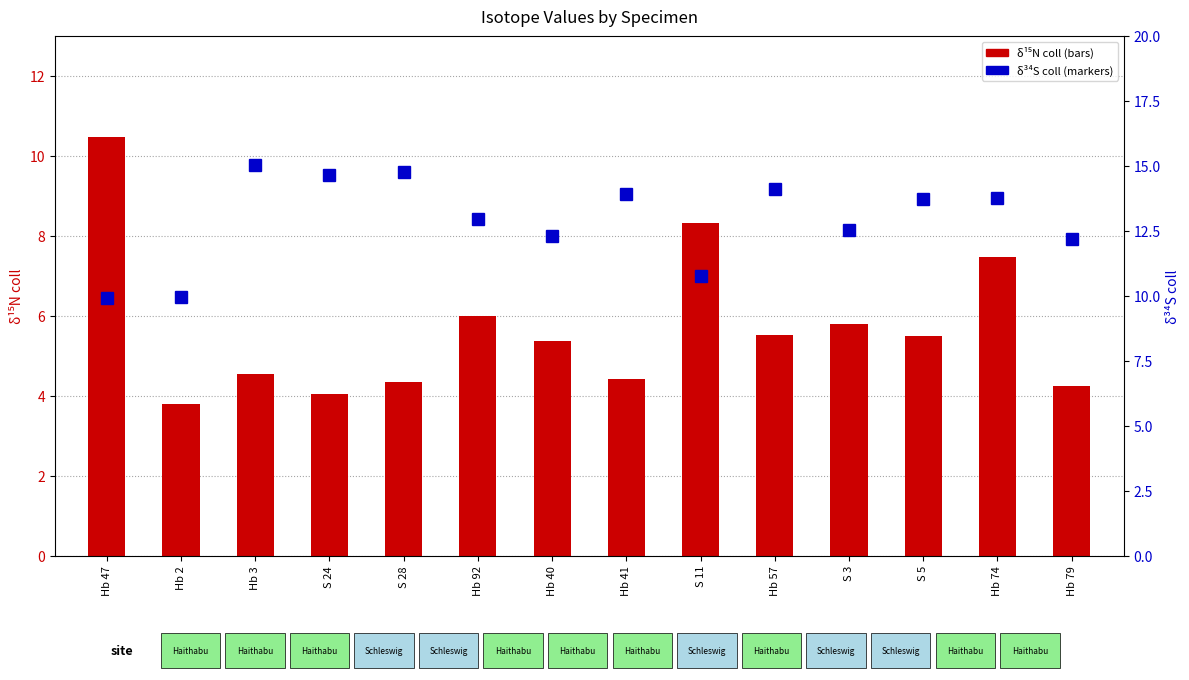

List the series in order of their peak value, lowest first.

δ15N coll, δ34S coll